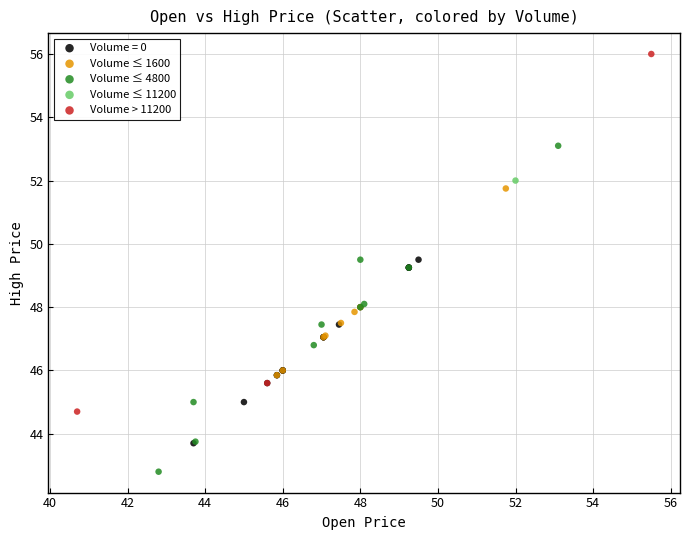

Which series reaches the minimum Y coordinate?

Volume ≤ 4800